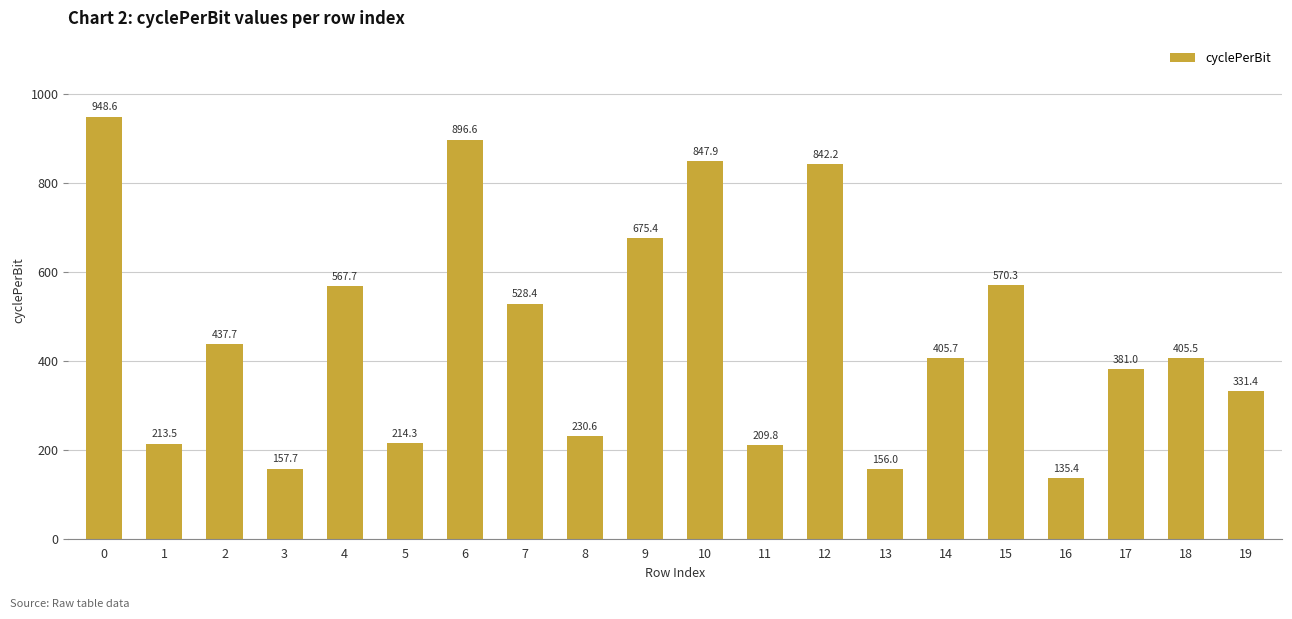

Reading right to left, extract all data points from this chart.

331.4	405.5	381.0	135.4	570.3	405.7	156.0	842.2	209.8	847.9	675.4	230.6	528.4	896.6	214.3	567.7	157.7	437.7	213.5	948.6